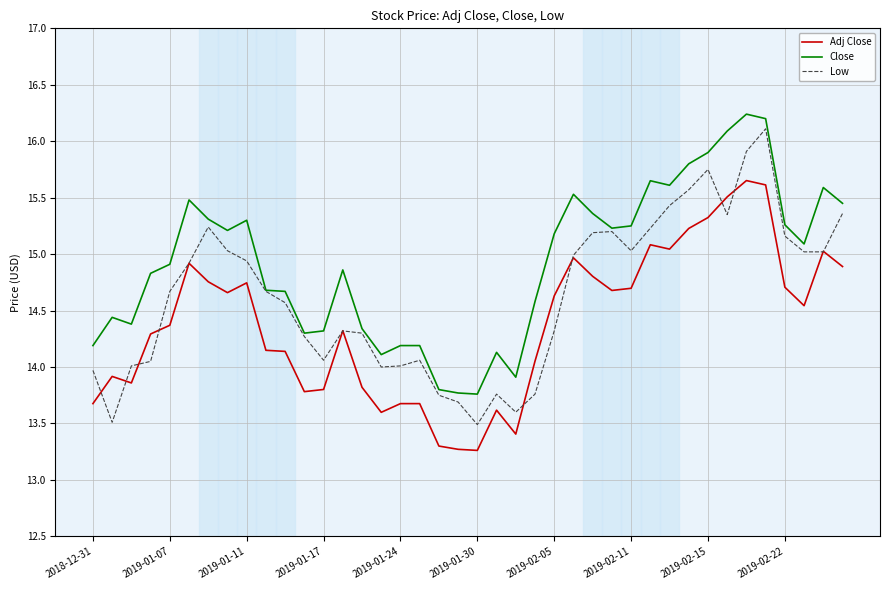

What is the average value of the Adj Close series?

14.4